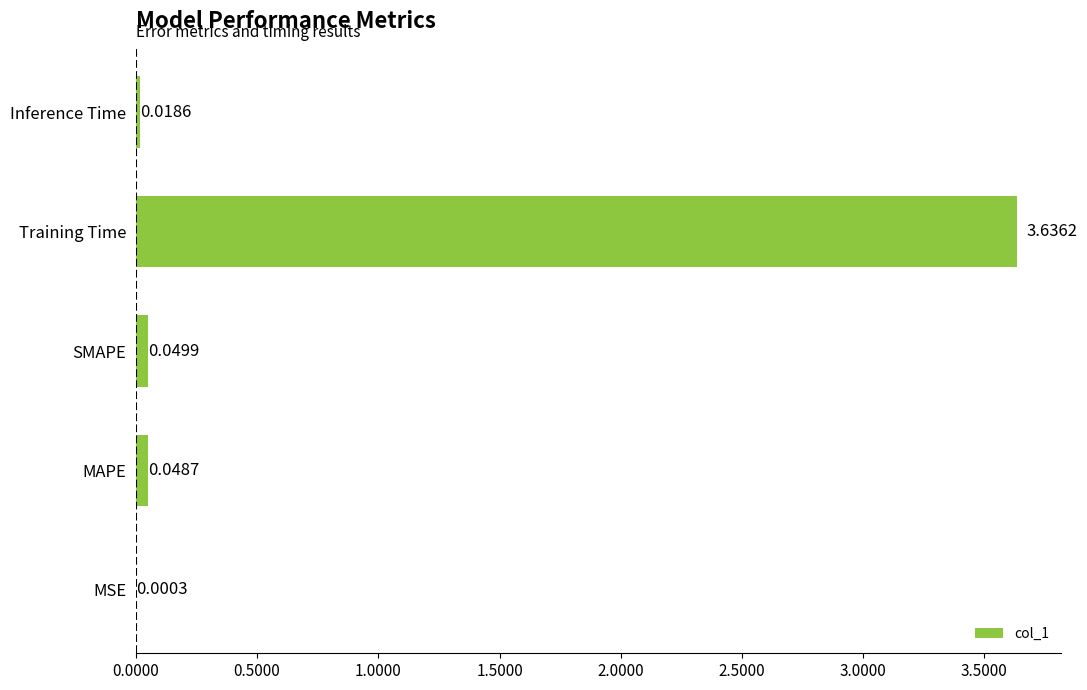

What is the change in value from MSE to Training Time?

+3.6